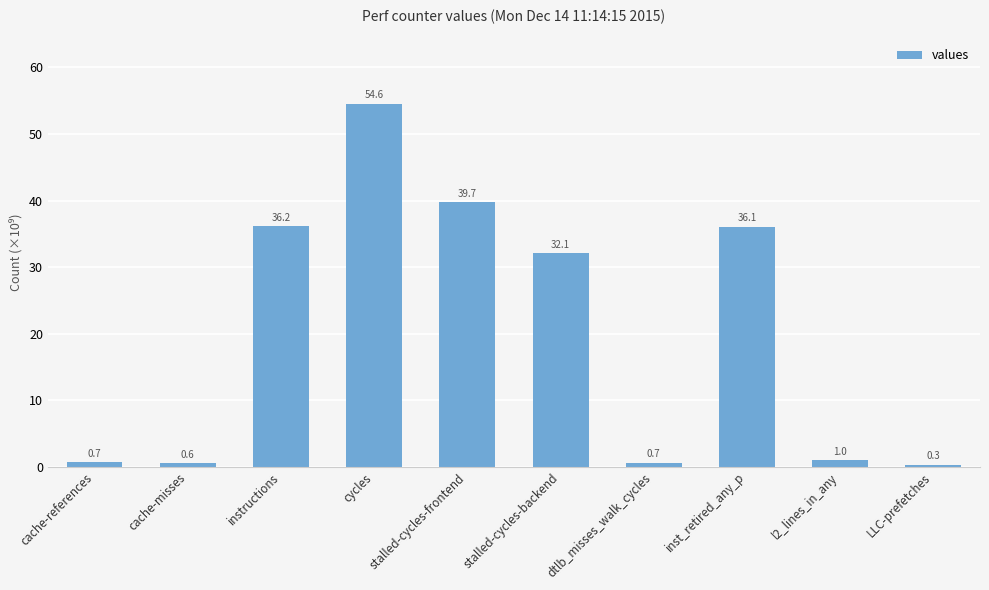

Reading left to right, list all the values displayed in this chart.

cache-references=0.7	cache-misses=0.6	instructions=36.2	cycles=54.6	stalled-cycles-frontend=39.7	stalled-cycles-backend=32.1	dtlb_misses_walk_cycles=0.7	inst_retired_any_p=36.1	l2_lines_in_any=1.0	LLC-prefetches=0.3